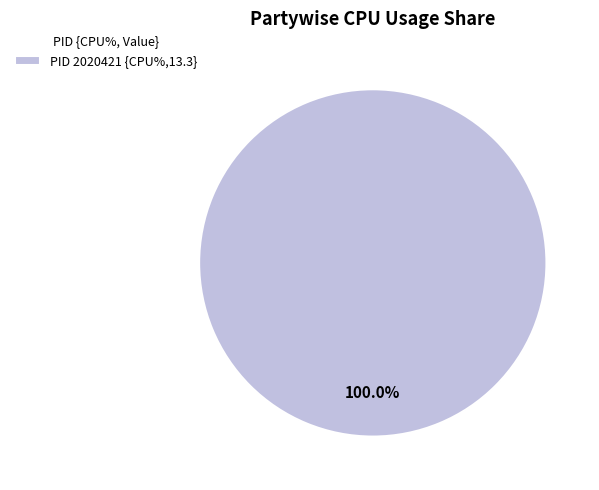

Rank the categories by value from highest to lowest.

PID 2020421 {CPU%,13.3}